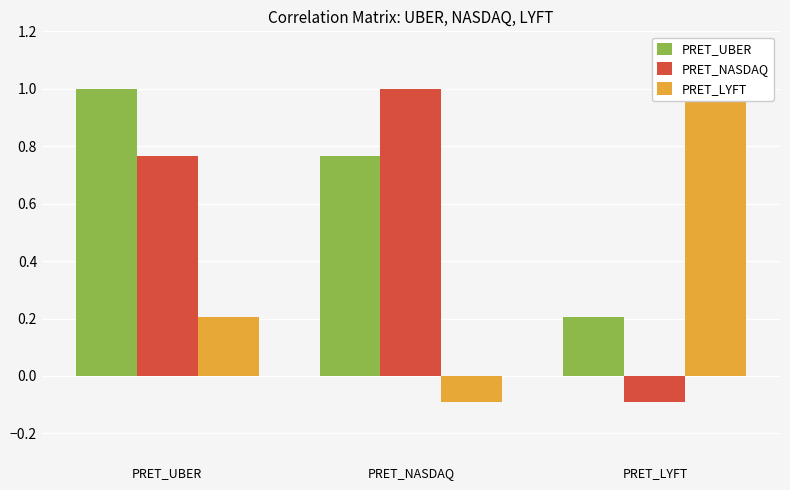

The value of PRET_UBER at PRET_LYFT is 0.3. True or false?

False